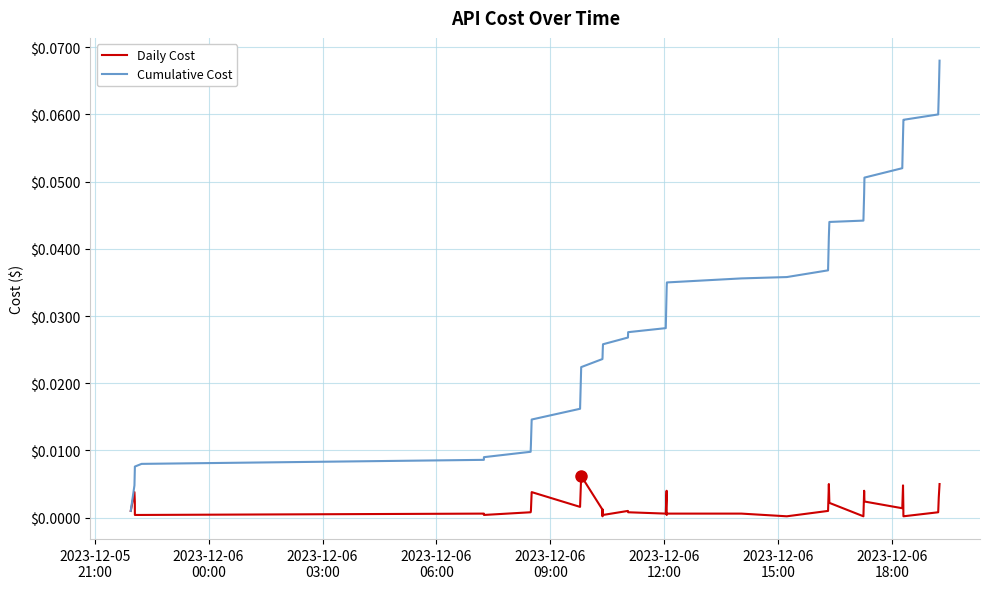

What are all the series names shown in the legend?

Daily Cost, Cumulative Cost